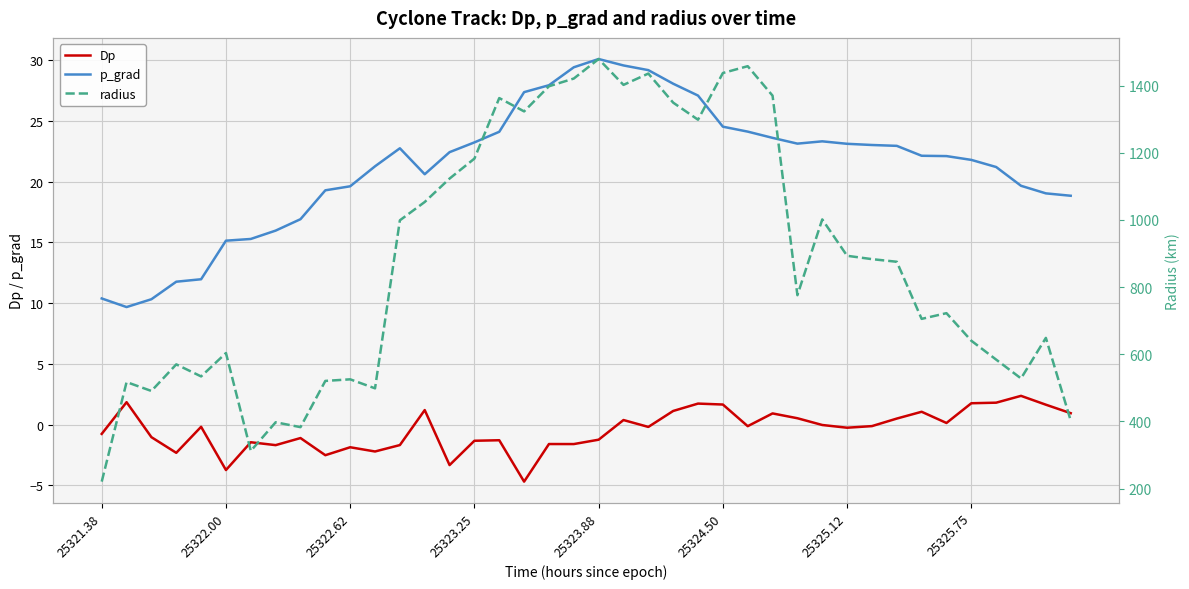

True or false: p_grad and radius cross at least once.

False